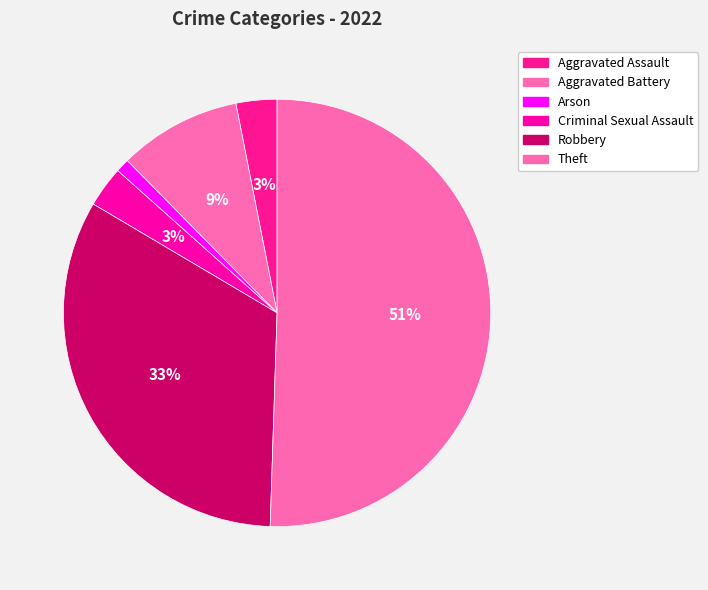

Is it true that Aggravated Assault is 1% of the pie?

False